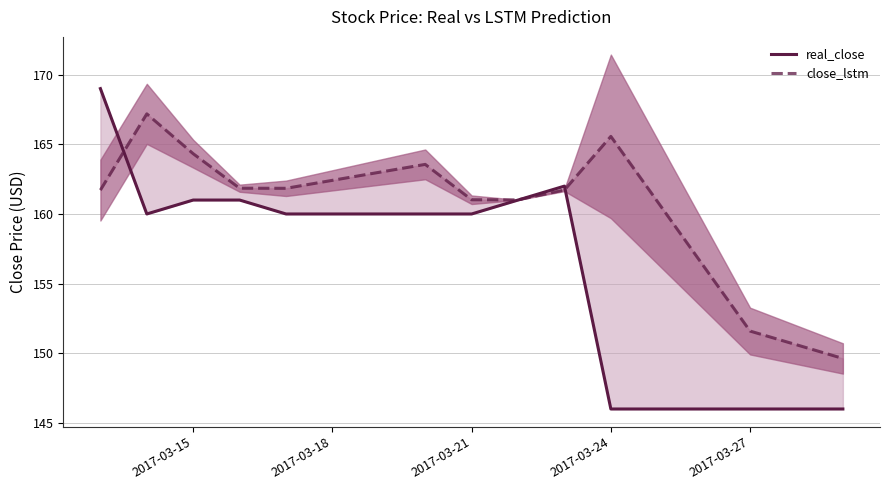

What is the maximum value shown in the chart?

169.0